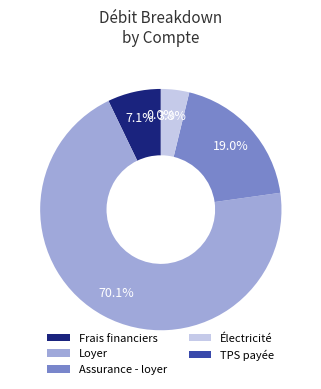

Which category has the biggest portion of the pie?

Loyer